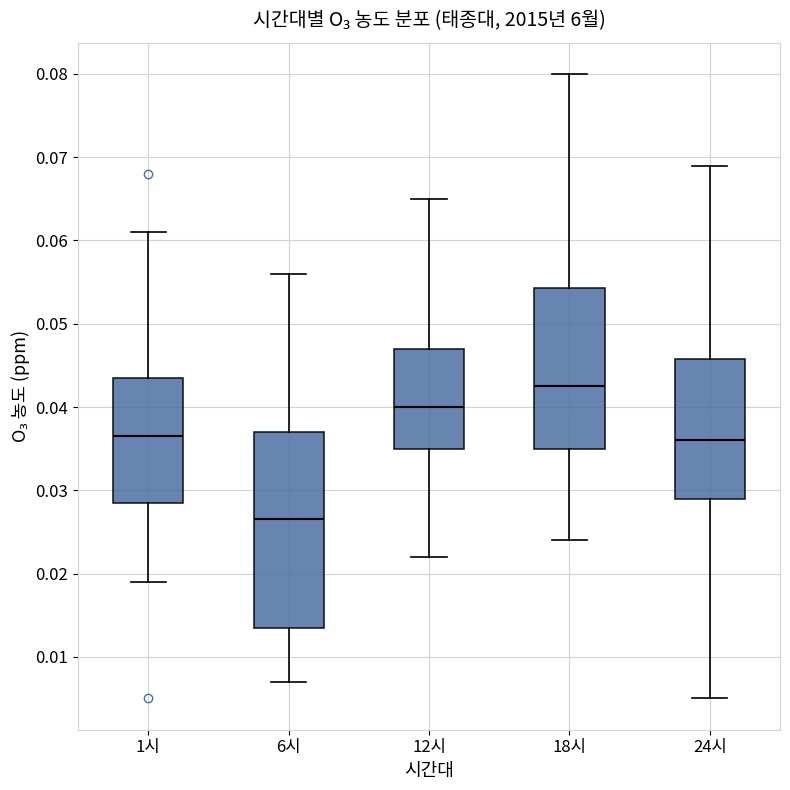

Reading left to right, read every box against the y-axis: the position of its median line, the range the box covers, and the ends of its whiskers. The values are not printed on the chart, so give them approximately, as read against the axis.

1시: median 0.037, box 0.029 to 0.044, whiskers 0.019 to 0.061
6시: median 0.027, box 0.014 to 0.037, whiskers 0.007 to 0.056
12시: median 0.040, box 0.035 to 0.047, whiskers 0.022 to 0.065
18시: median 0.043, box 0.035 to 0.054, whiskers 0.024 to 0.080
24시: median 0.036, box 0.029 to 0.046, whiskers 0.005 to 0.069